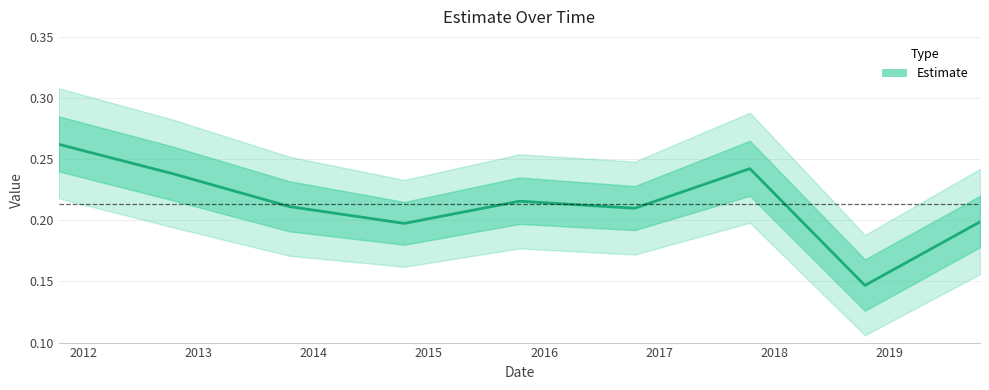

How many lines are shown in the chart?

1